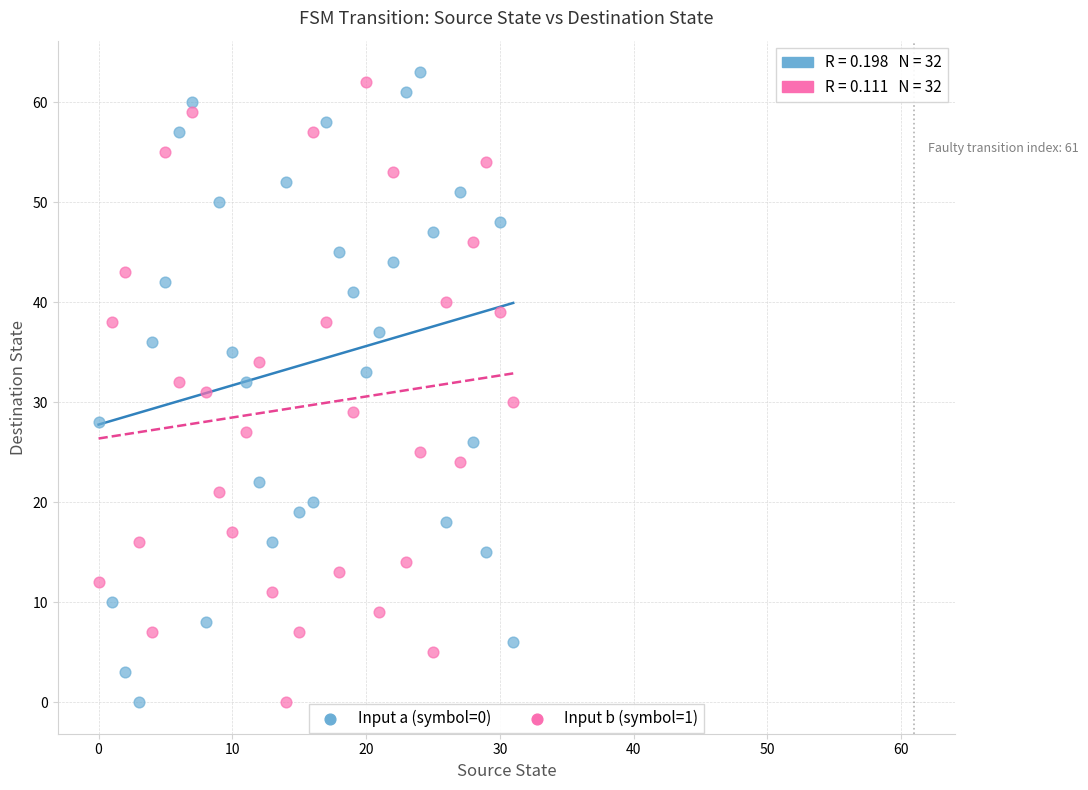

Across all data points, what is the range of Y values (max minus min)?

63